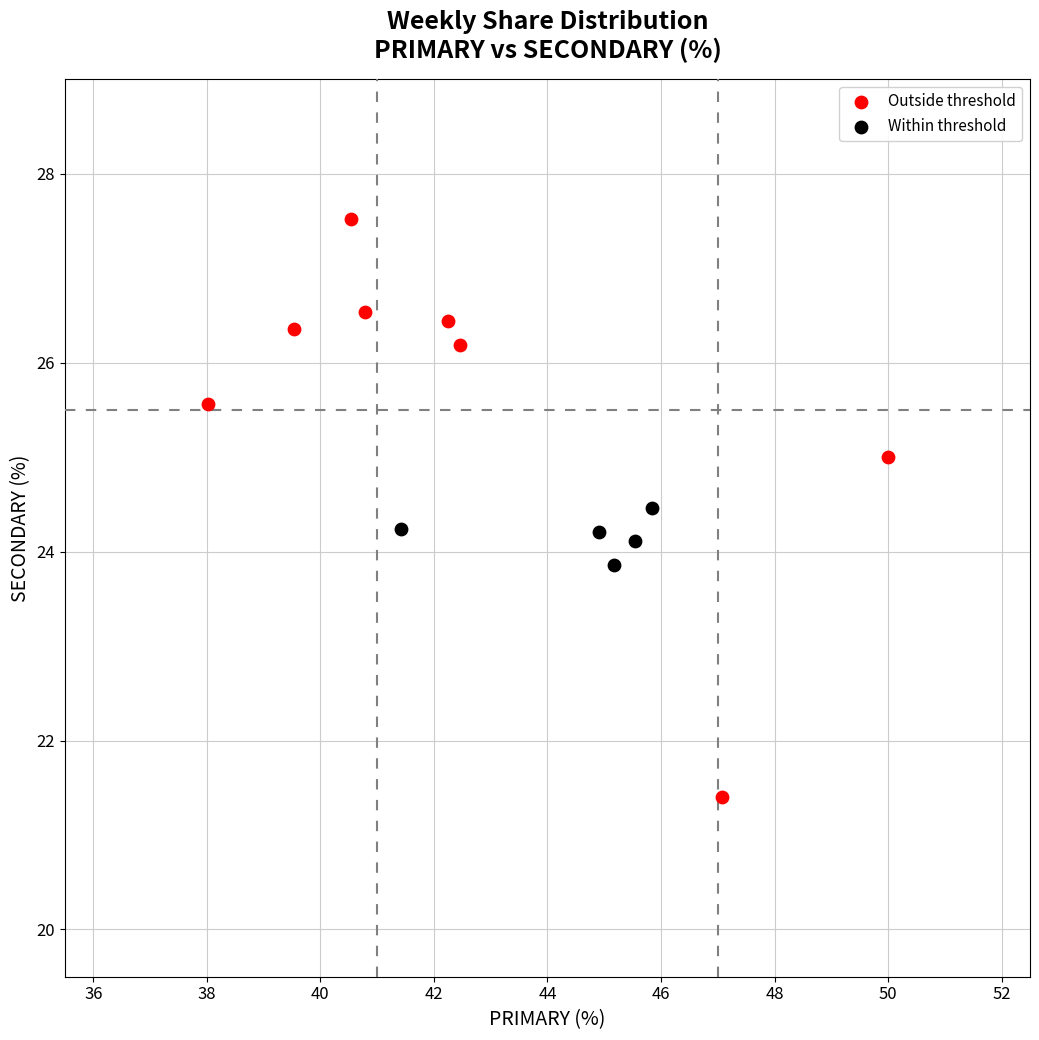

Which series has the widest spread of Y values?

Outside threshold